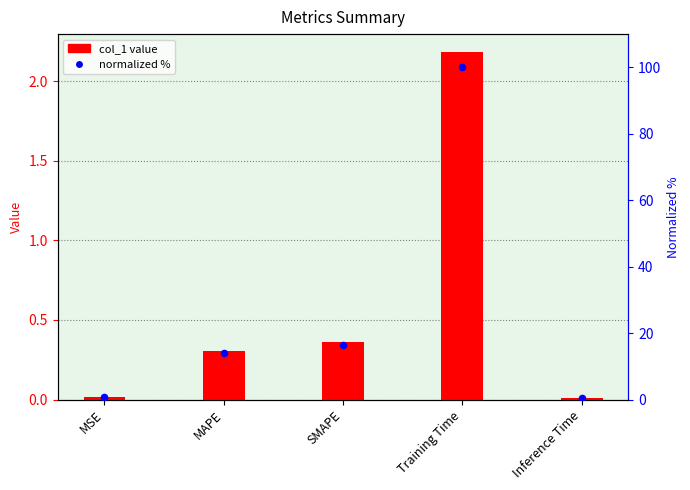

What are all the series names shown in the legend?

col_1, normalized %